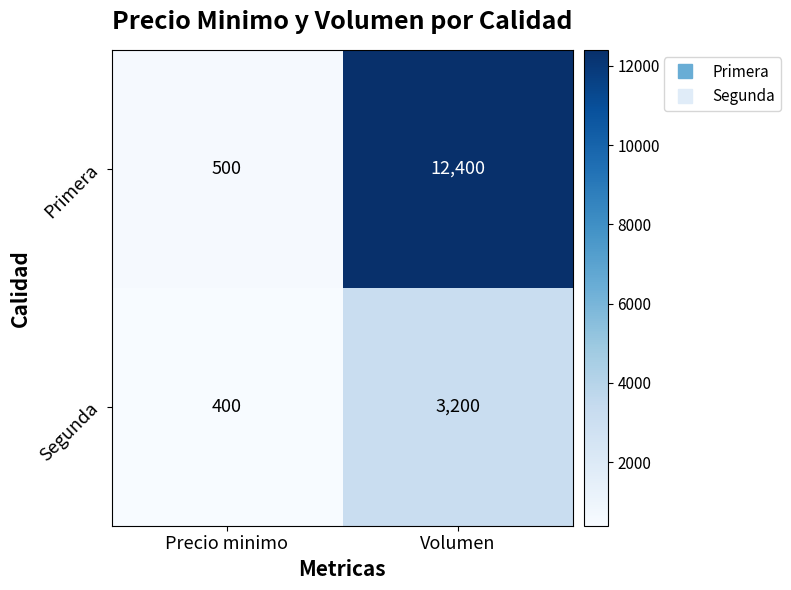

What is the average value of the Primera series?

6450